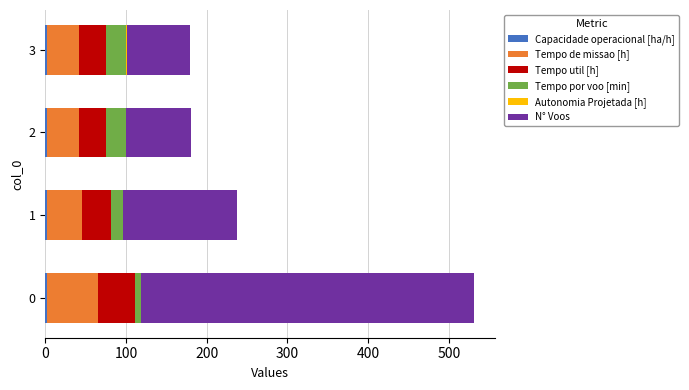

How many series are shown in this chart?

6